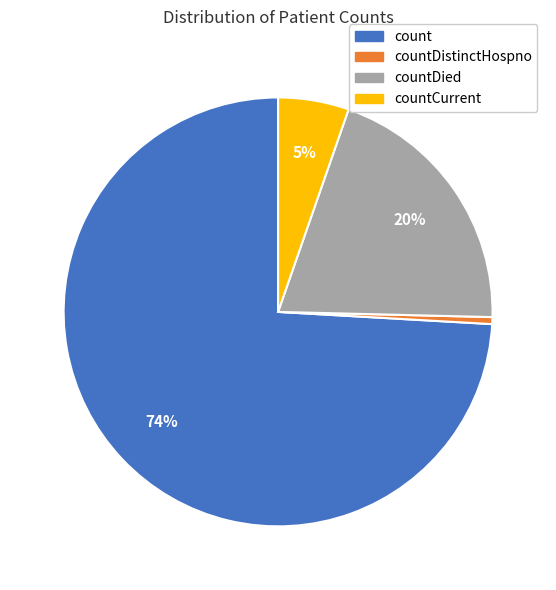

To the nearest percent, what is the average slice percentage?

25%